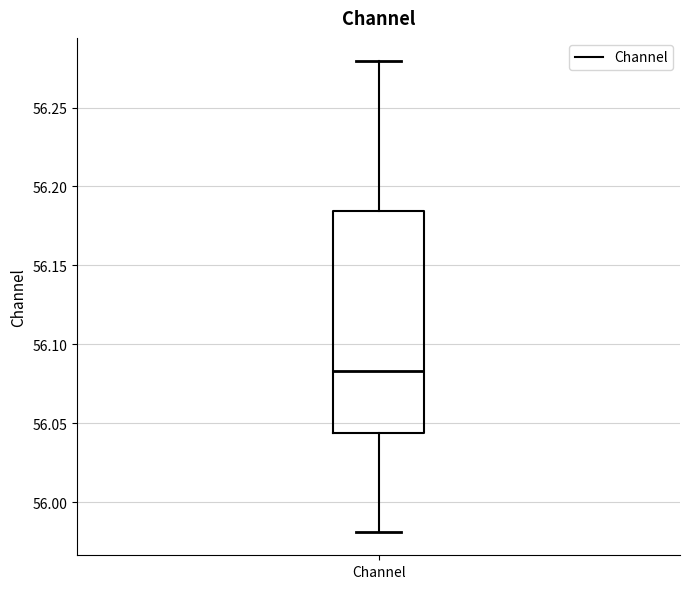

Transcribe this box plot: give where the median line is, the range the box spans, and where the two whiskers end, as read against the y-axis. The values are not printed on the chart, so give them approximately, as read against the axis.

median 56.085, box 56.045 to 56.185, whiskers 55.980 to 56.280